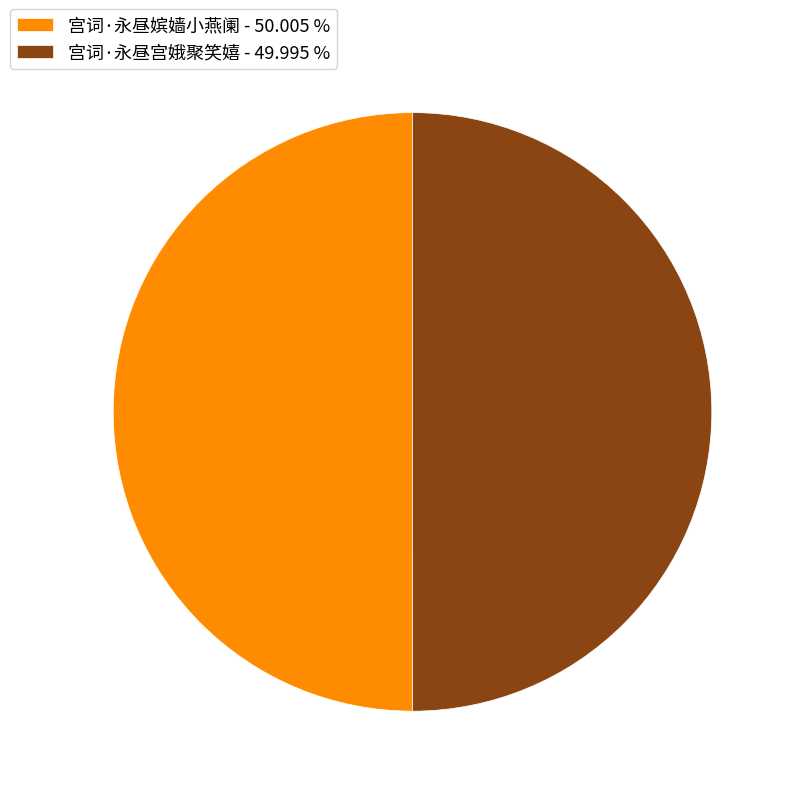

Approximately how many times larger is the value at 宫词·永昼嫔嫱小燕阑 - 50.005 % compared to 宫词·永昼宫娥聚笑嬉 - 49.995 %?

1.0